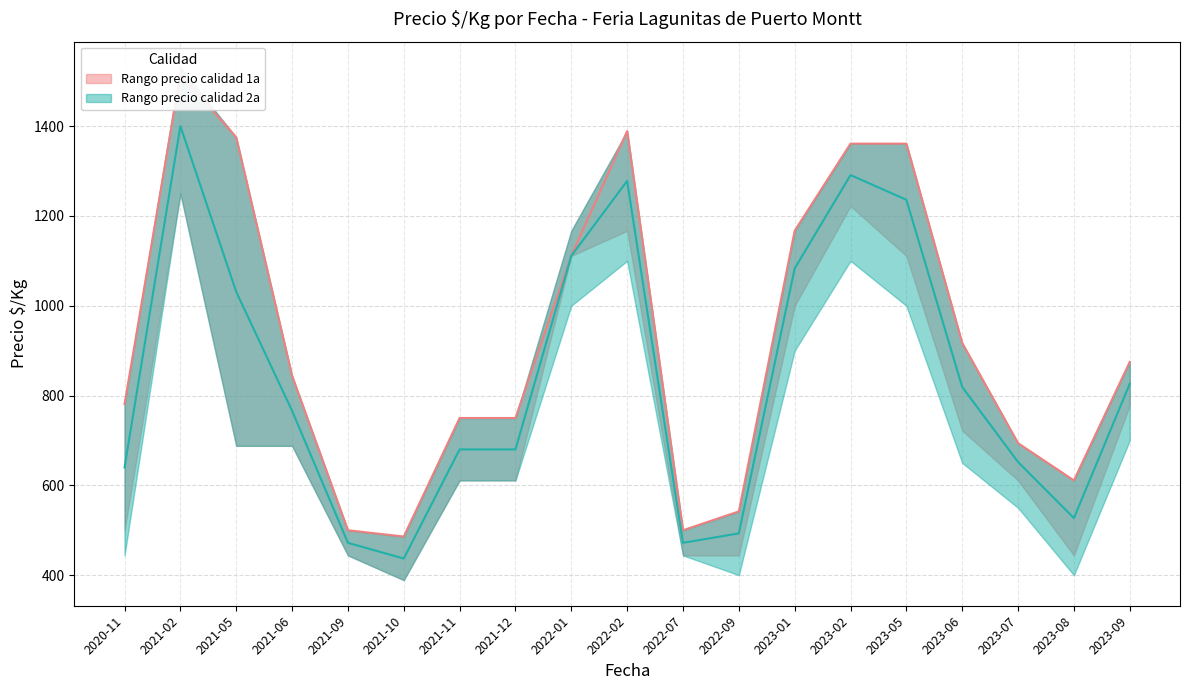

Does the chart have visible grid lines?

Yes